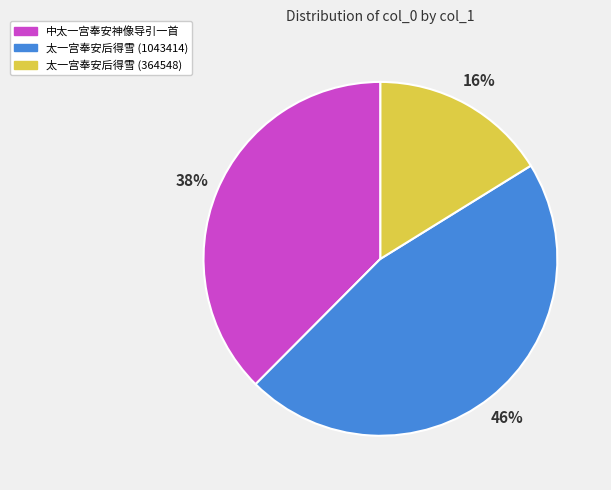

Is it true that 中太一宫奉安神像导引一首 is 38% of the pie?

True